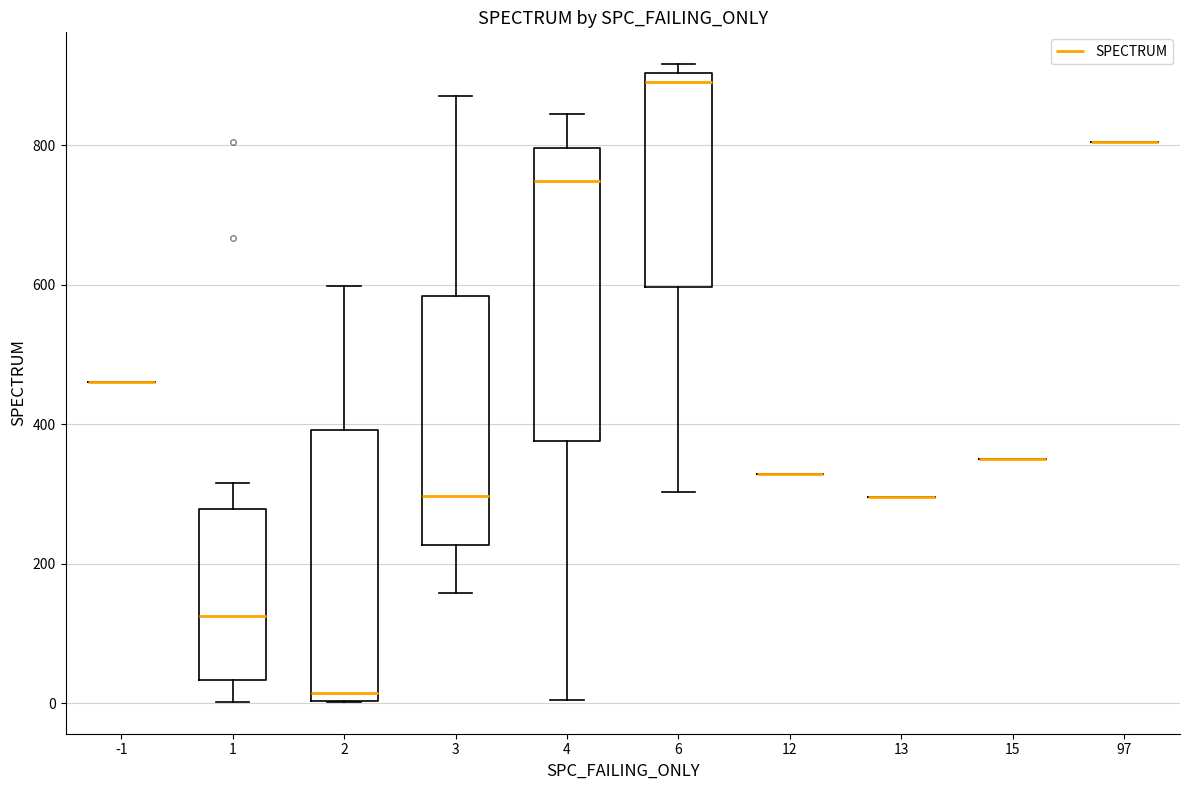

Which box is the tallest, from its lower edge to its upper edge?

4